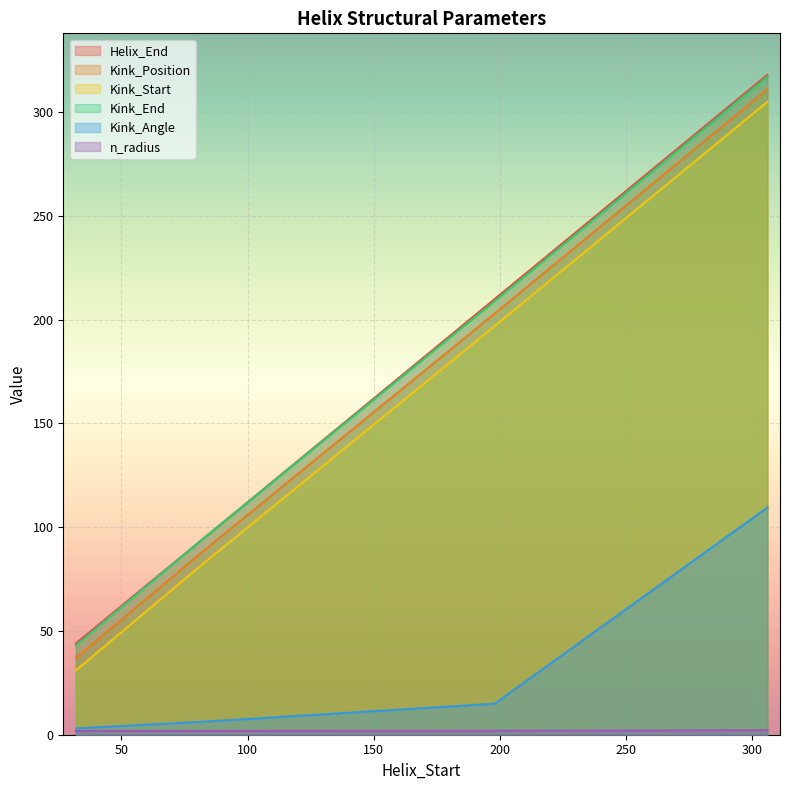

At which category is the sum across all series the highest?

306